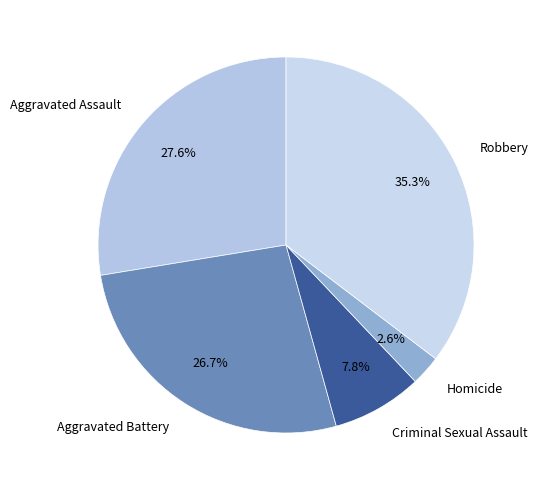

Does Criminal Sexual Assault account for over 50% of the chart?

No